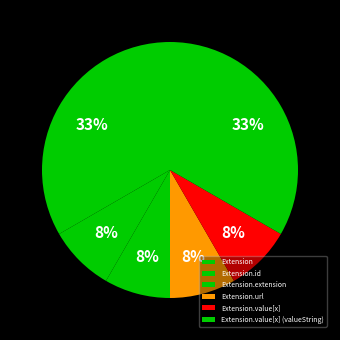

Is Extension.value[x] the majority of the pie?

No